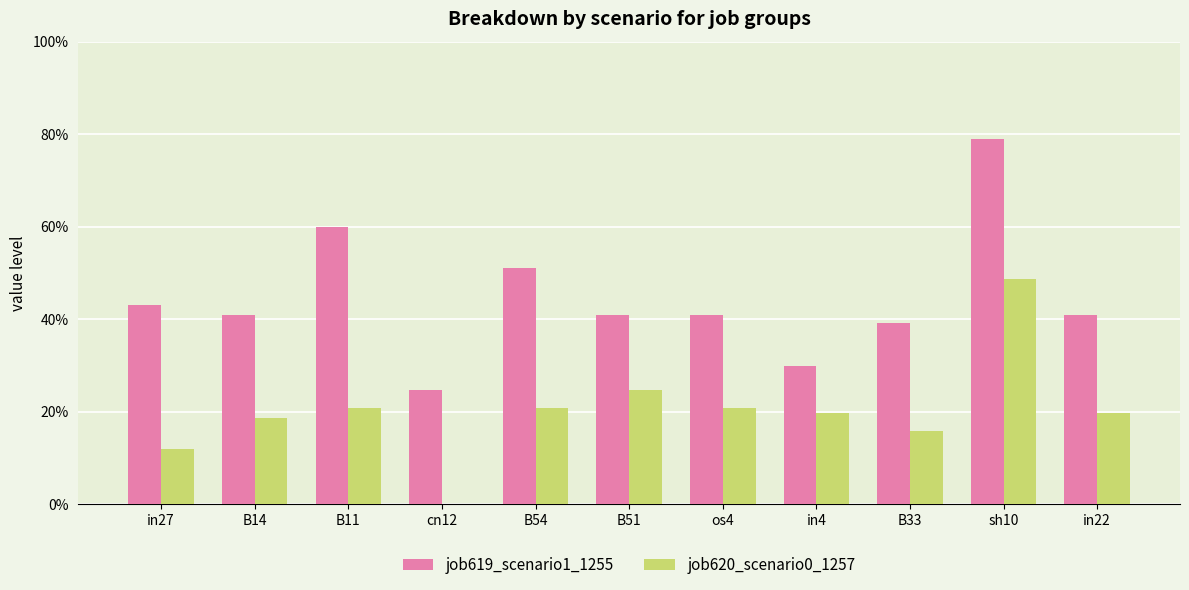

List the series in order of their peak value, lowest first.

job620_scenario0_1257, job619_scenario1_1255